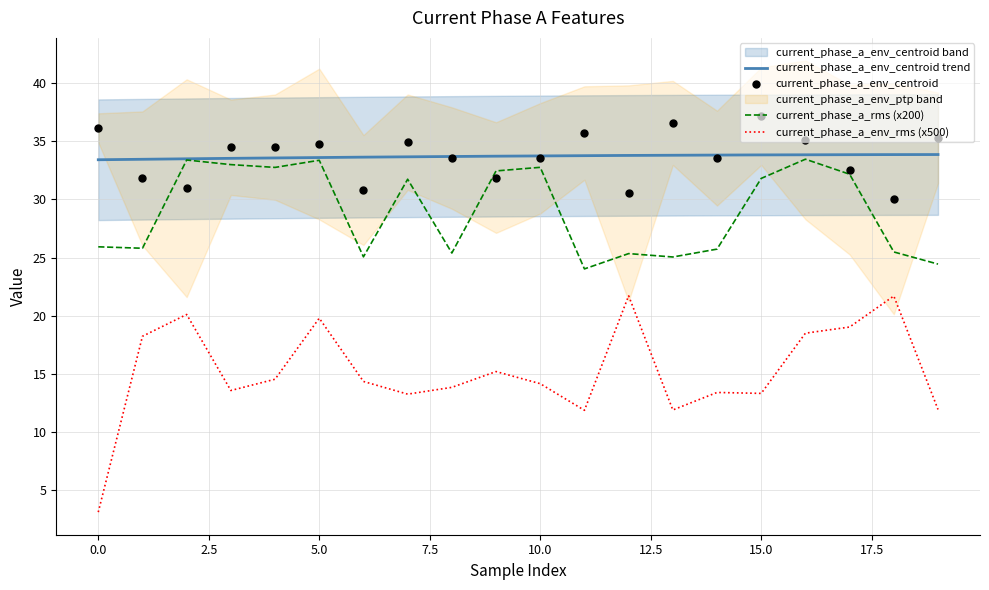

Is the value of current_phase_a_rms at 10 greater than the value of current_phase_a_env_centroid at 9?

Yes